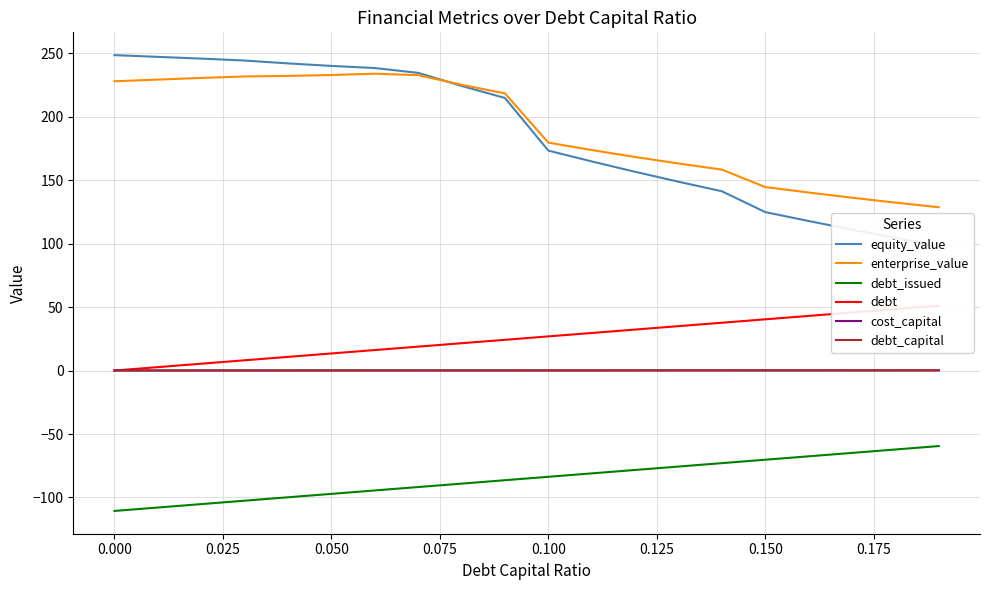

What are all the series names shown in the legend?

equity_value, enterprise_value, debt_issued, debt, cost_capital, debt_capital